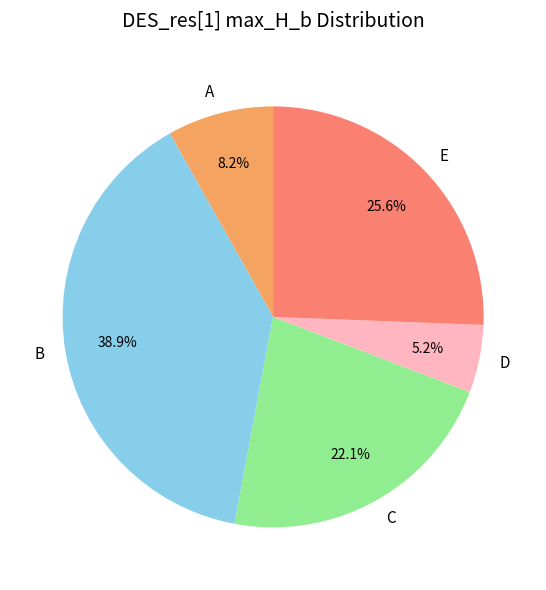

Is it true that A is 8% of the pie?

True